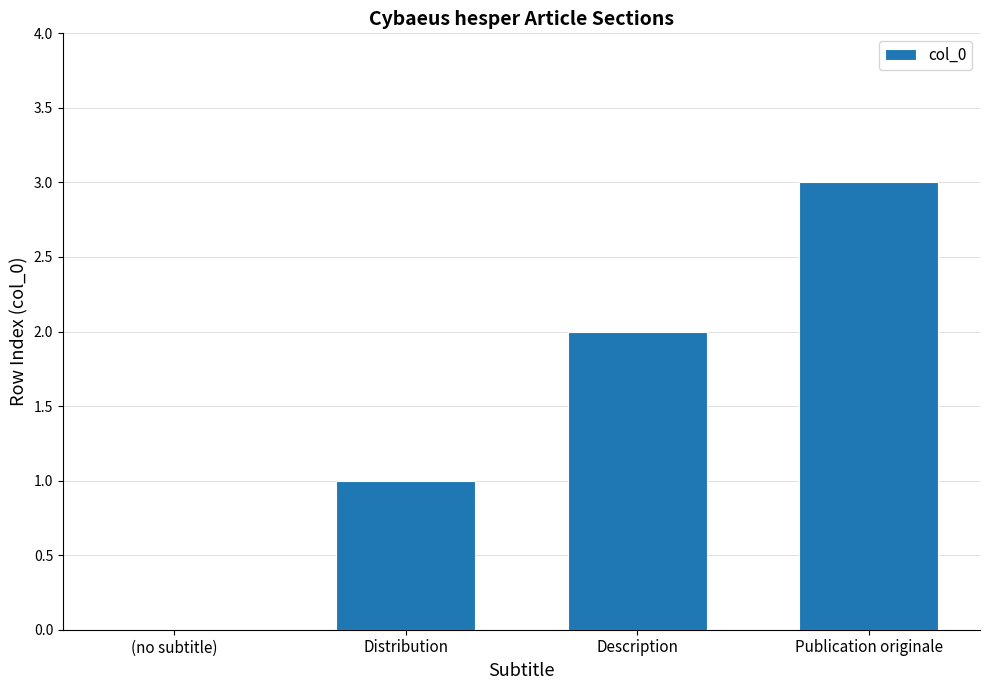

Between Description and Distribution, which is larger?

Description